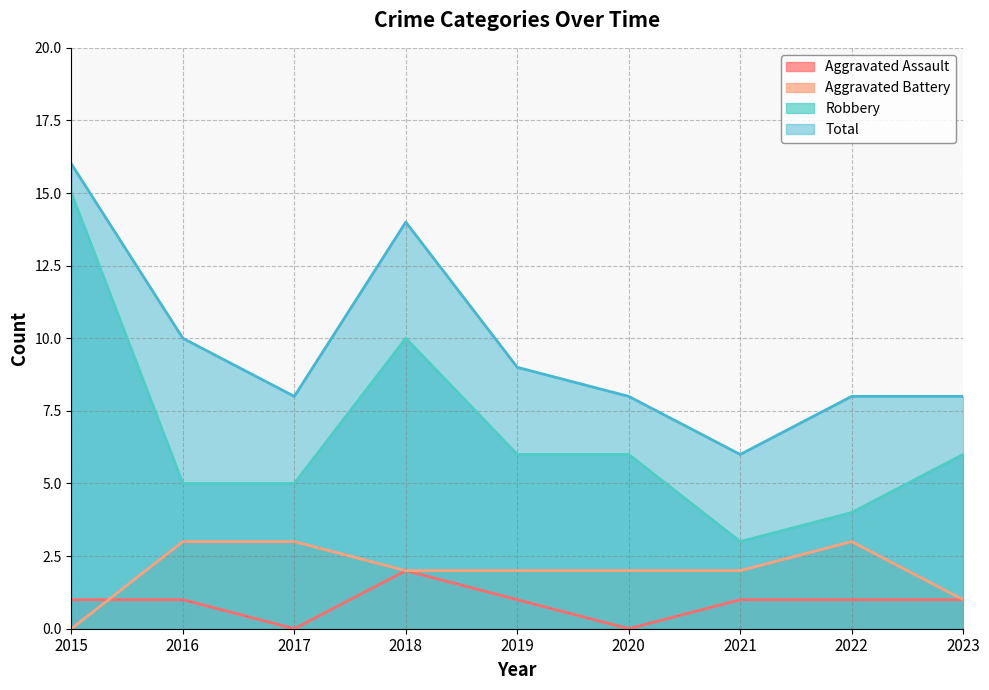

Which series has the largest total across all categories?

Total